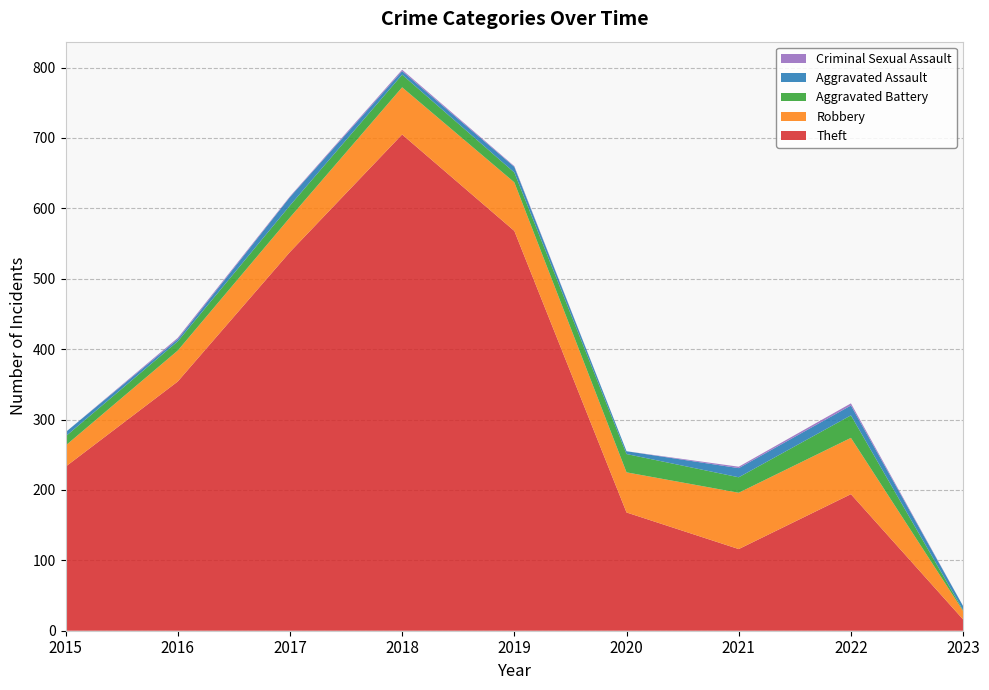

Reading left to right, what are all the values shown in this chart?

Theft: 233	354	538	705	568	168	116	194	16
Robbery: 30	44	49	67	69	57	80	80	12
Aggravated Battery: 13	13	17	18	14	26	22	32	1
Aggravated Assault: 6	3	12	5	8	4	13	14	6
Criminal Sexual Assault: 0	2	1	2	1	0	2	3	0